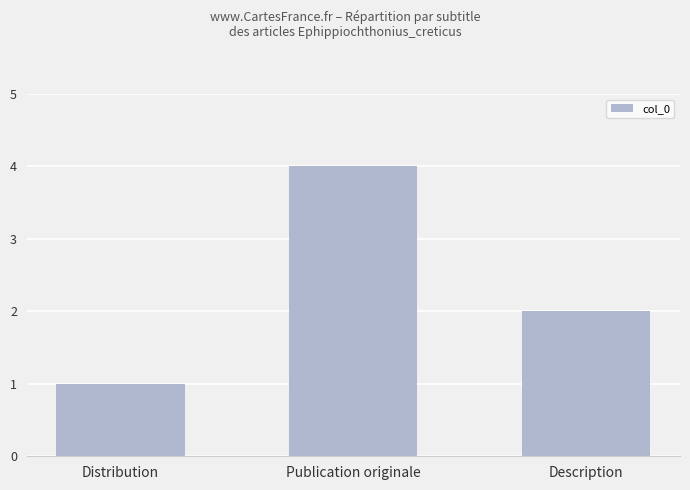

Which category has the lowest value across all series?

Distribution